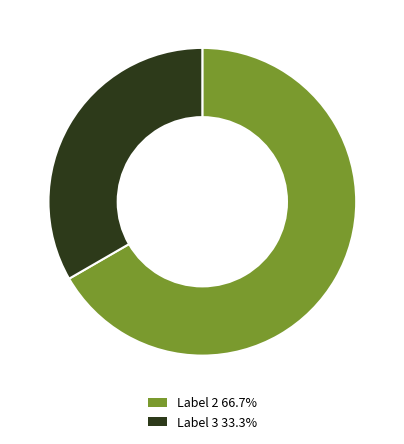

Approximately how many times larger is the value at Label 2 66.7% compared to Label 3 33.3%?

2.0